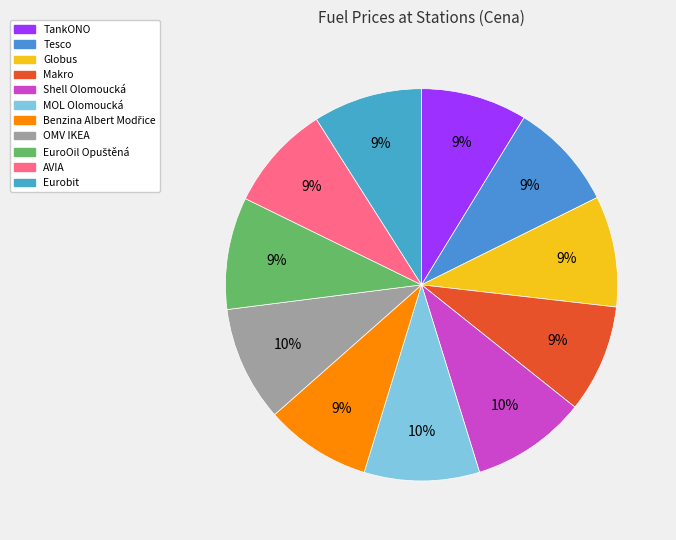

Rank the categories by value from highest to lowest.

Shell Olomoucká, MOL Olomoucká, OMV IKEA, EuroOil Opuštěná, Globus, Eurobit, Tesco, Makro, TankONO, Benzina Albert Modřice, AVIA